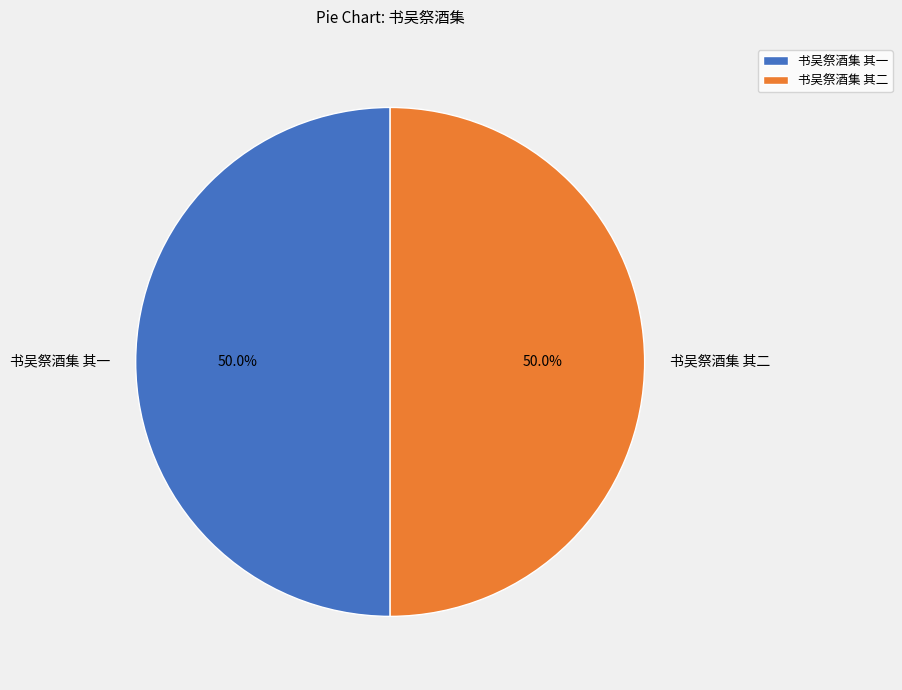

What is the ratio of the value at 书吴祭酒集 其一 to the value at 书吴祭酒集 其二?

1.0